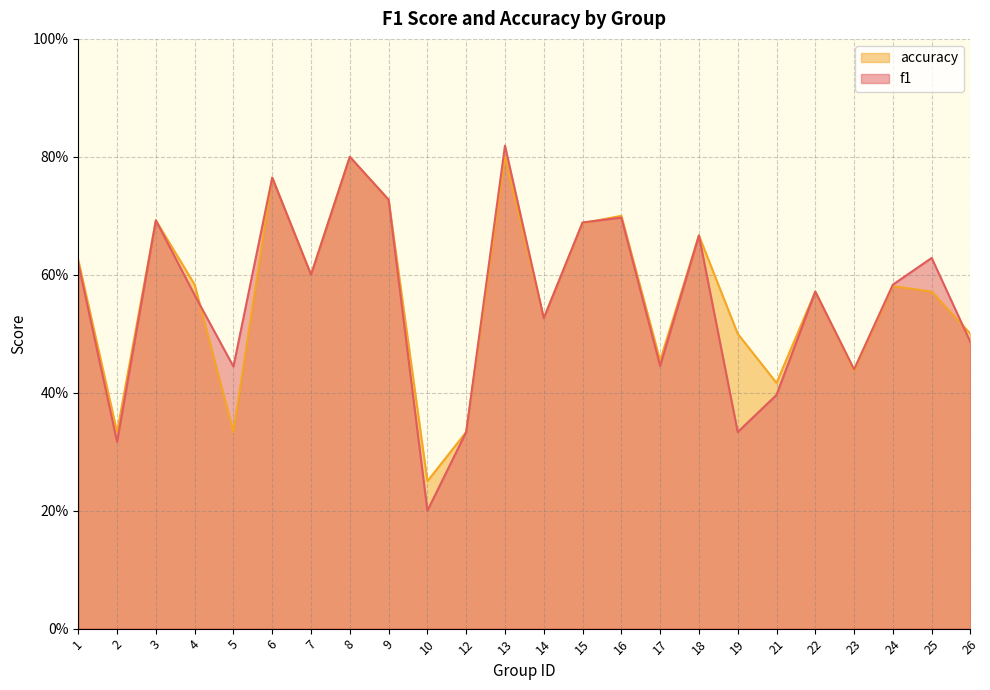

Which series has the widest spread of values?

f1